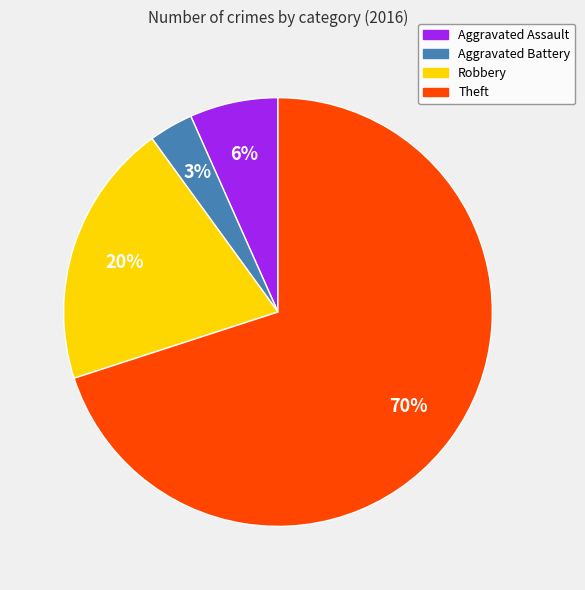

Do Aggravated Assault and Theft together represent more than half of the pie?

Yes